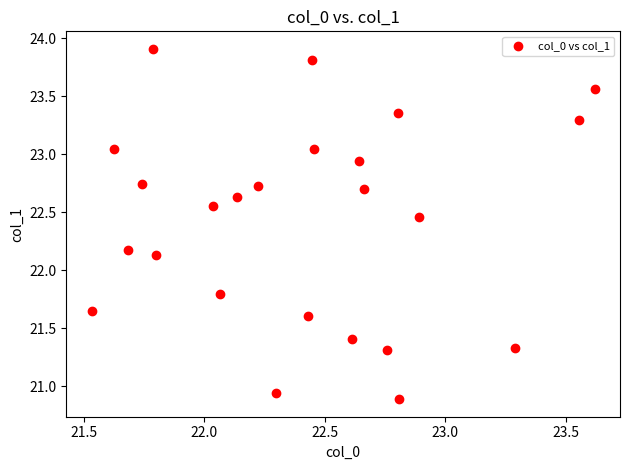

What is the range of Y values (max minus min)?

3.0